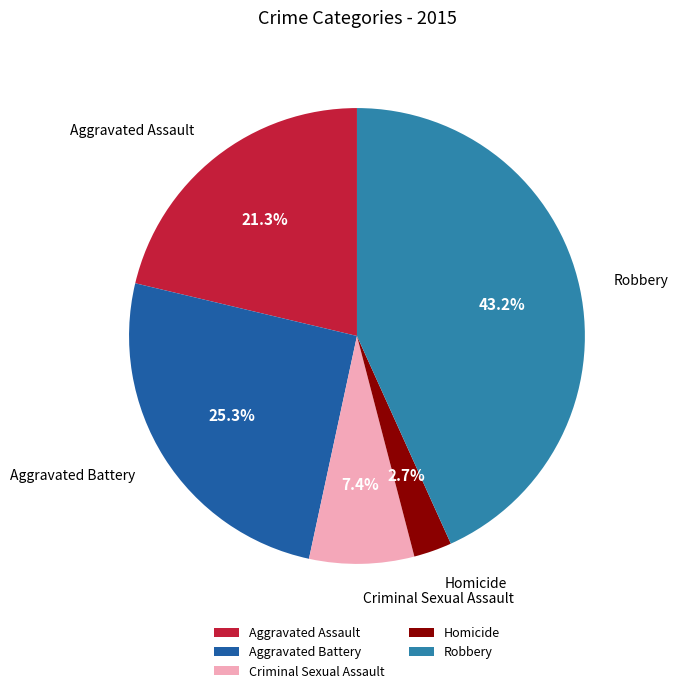

Between Criminal Sexual Assault and Aggravated Assault, which is larger?

Aggravated Assault